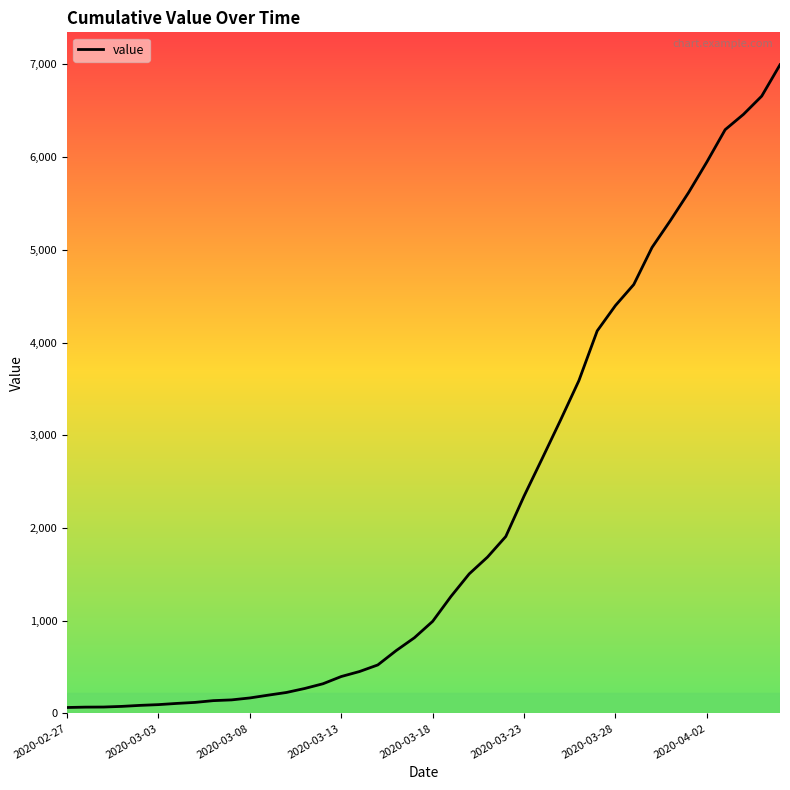

What is the difference between the maximum and minimum values?

6931